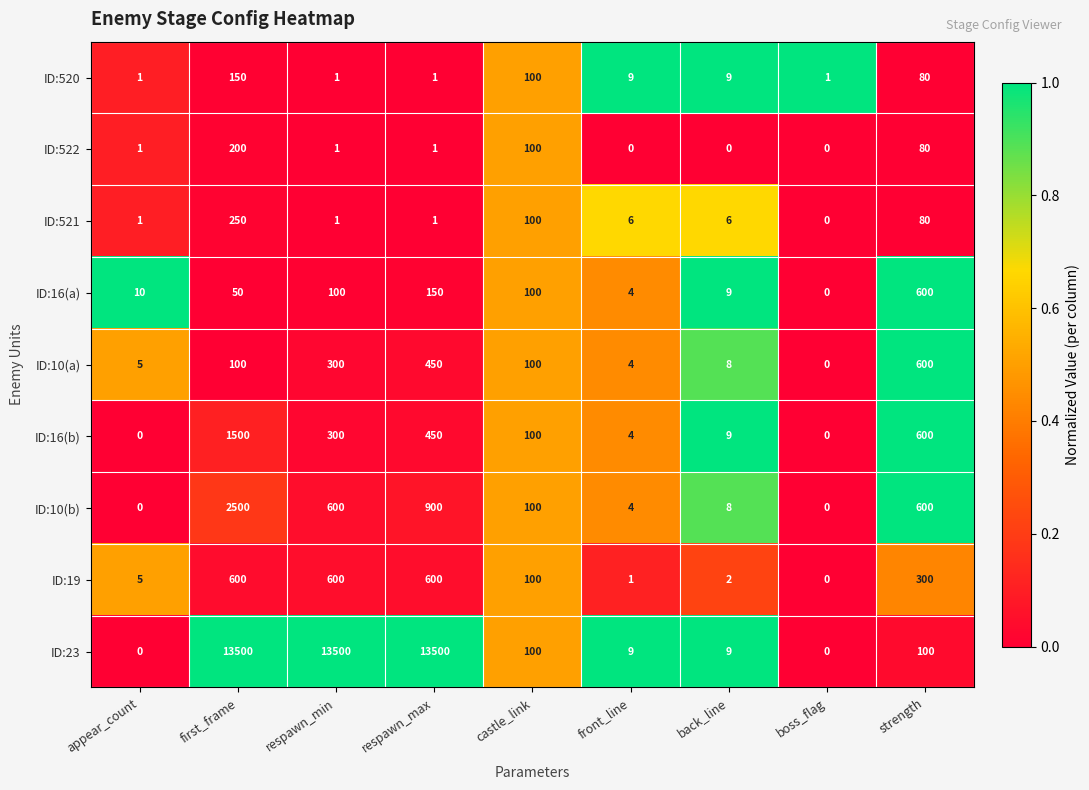

What is the difference between the second highest and minimum values in the ID:520 series?

99